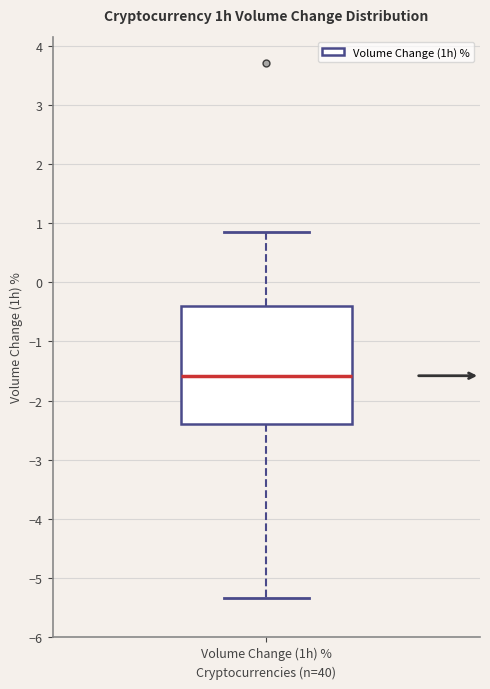

Where is the upper edge of the box for Volume Change (1h) % on the y-axis? The values are not printed on the chart, so give them approximately, as read against the axis.

-0.4